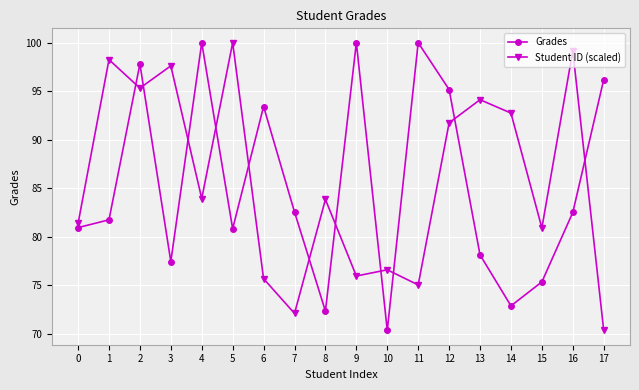

What is the highest value of the Student ID (scaled) series?

100.0